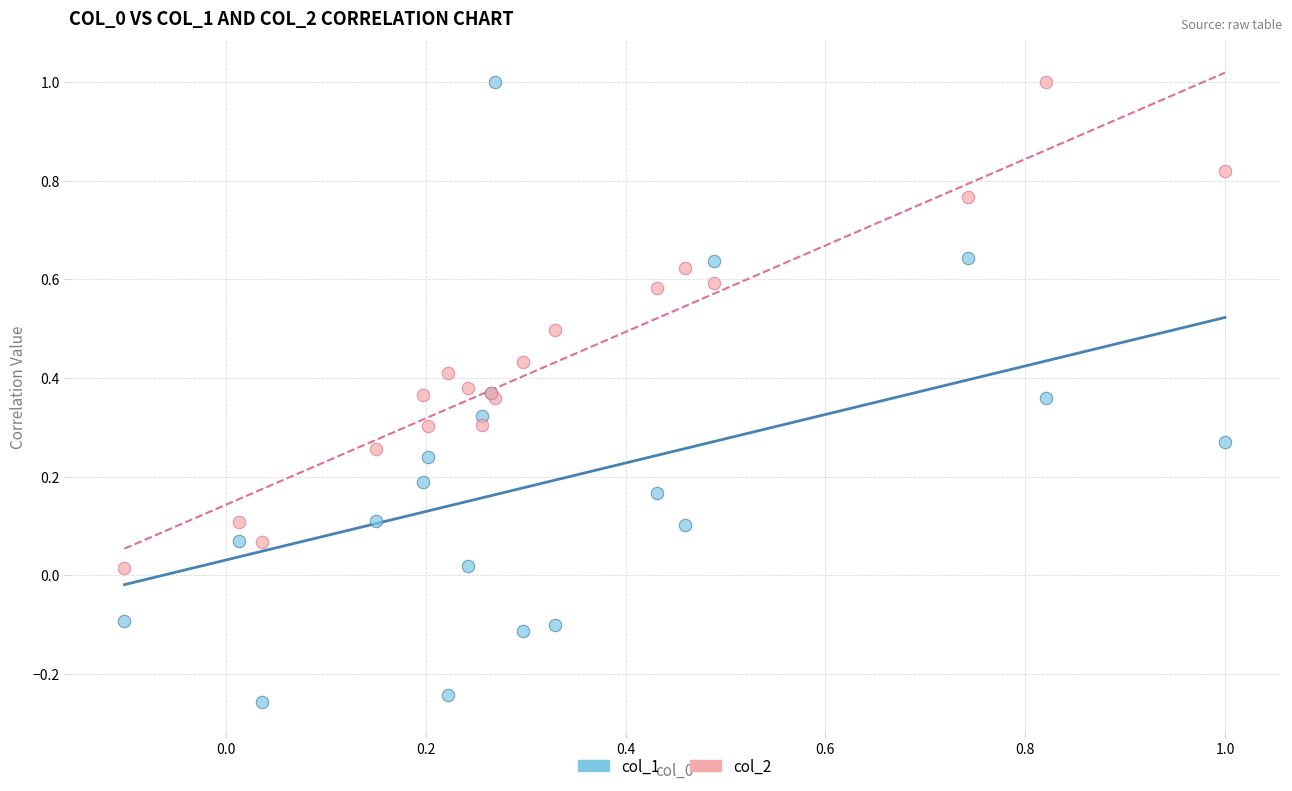

What is the X range (max minus min) for the scatter plot?

1.1